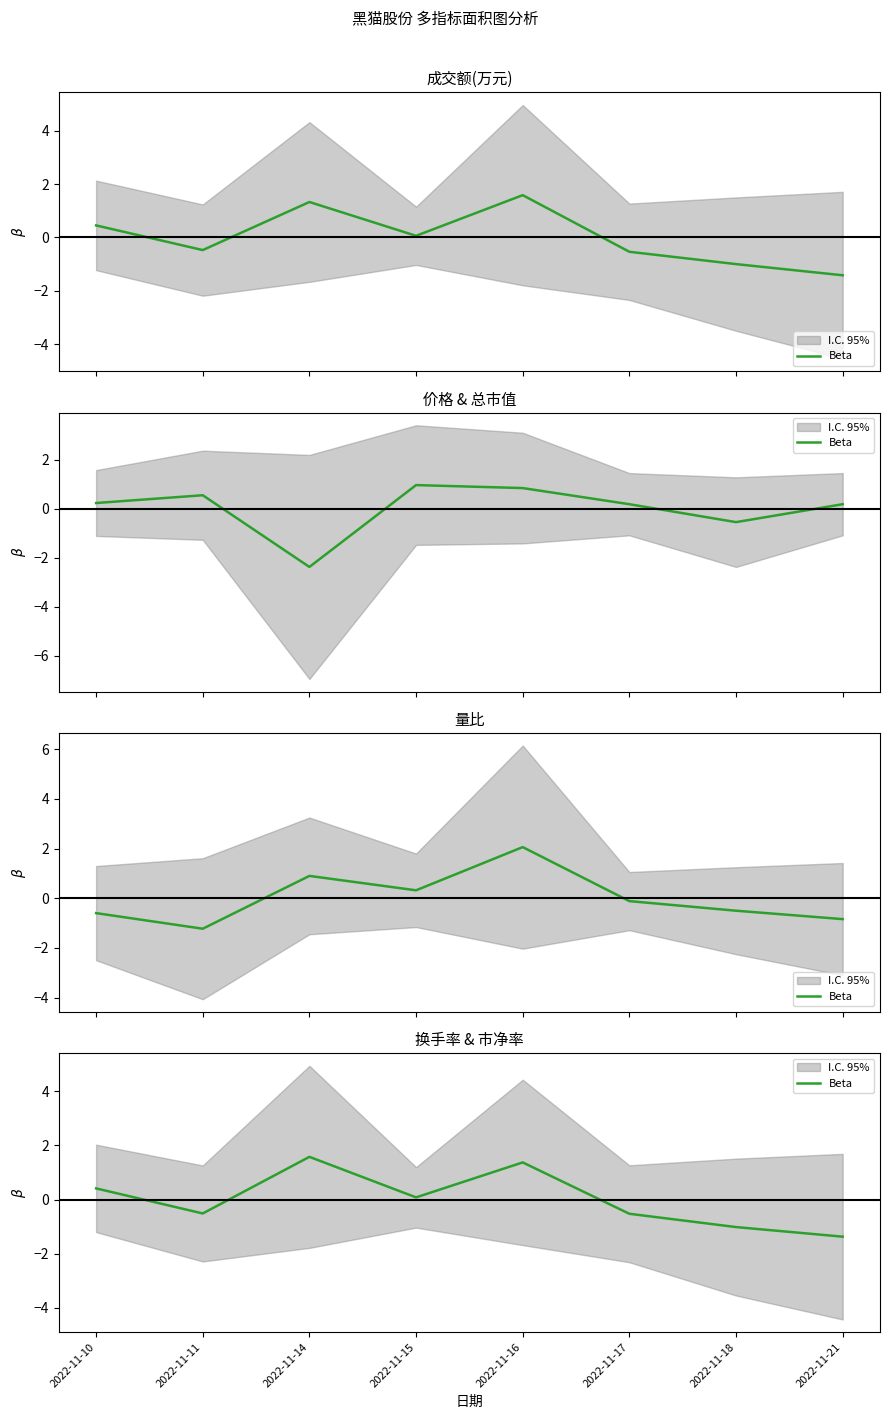

List the labels in order of value, smallest first.

2022-11-21, 2022-11-18, 2022-11-17, 2022-11-11, 2022-11-15, 2022-11-10, 2022-11-16, 2022-11-14